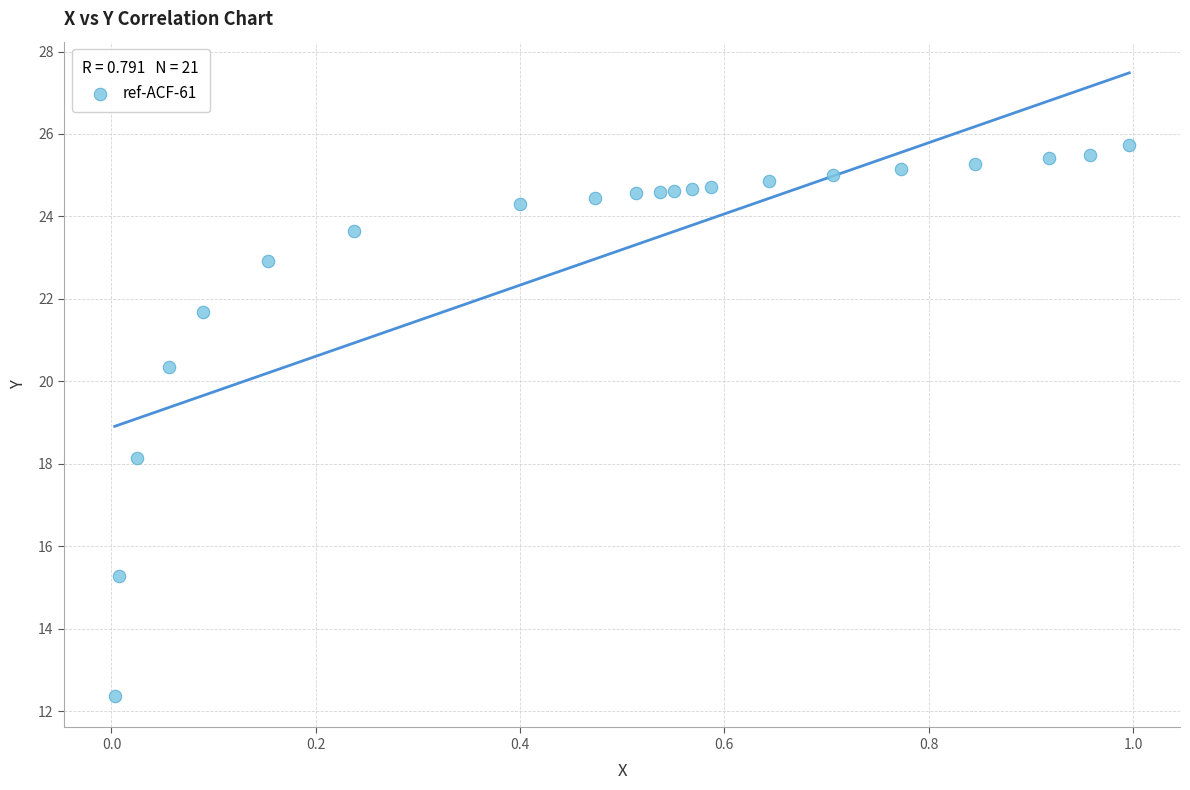

What is the range of Y values (max minus min)?

13.4